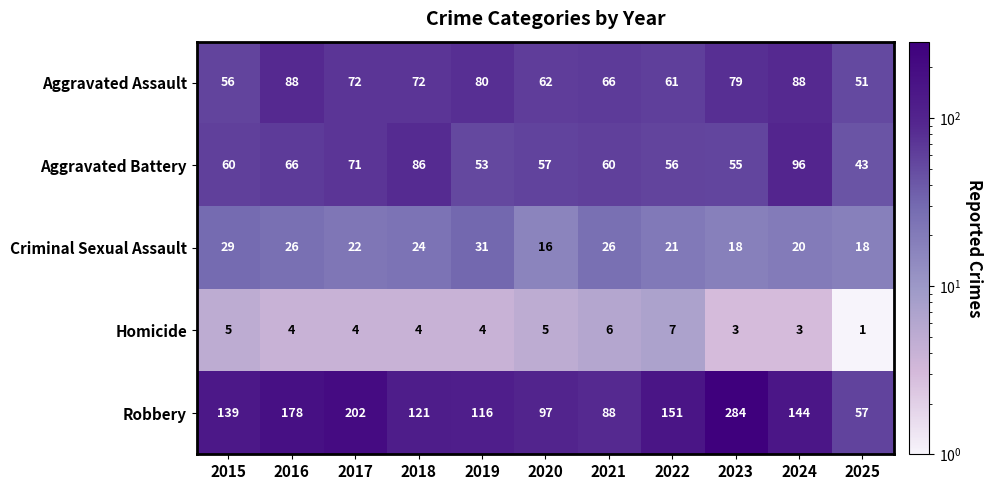

What value does the Criminal Sexual Assault series have at 2019, to the nearest 5?

30